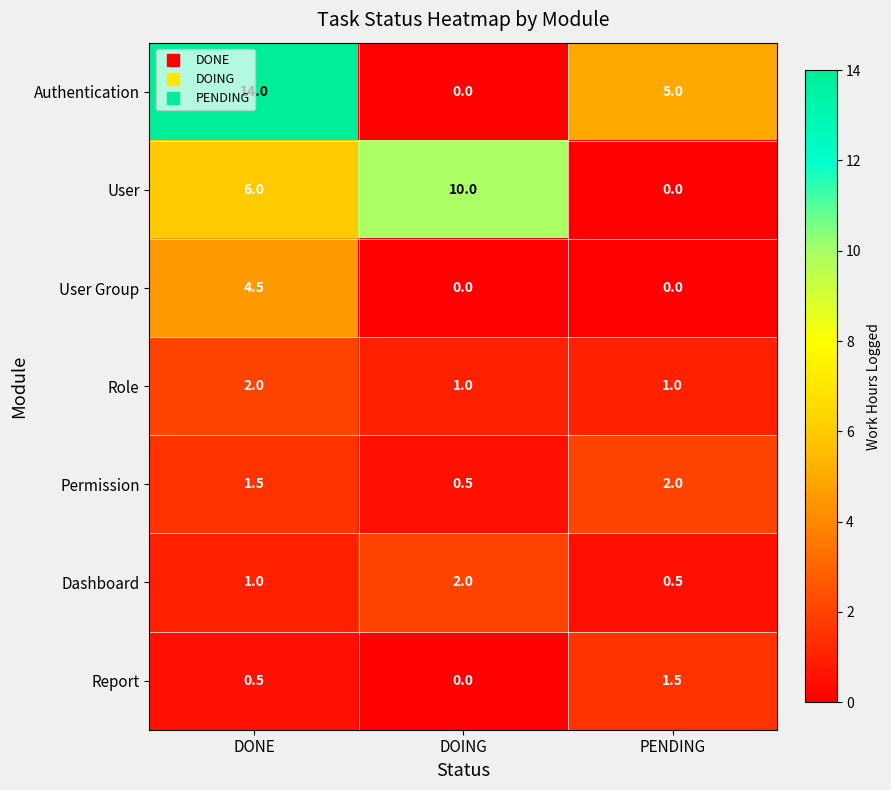

Read the Dashboard value at PENDING.

0.5